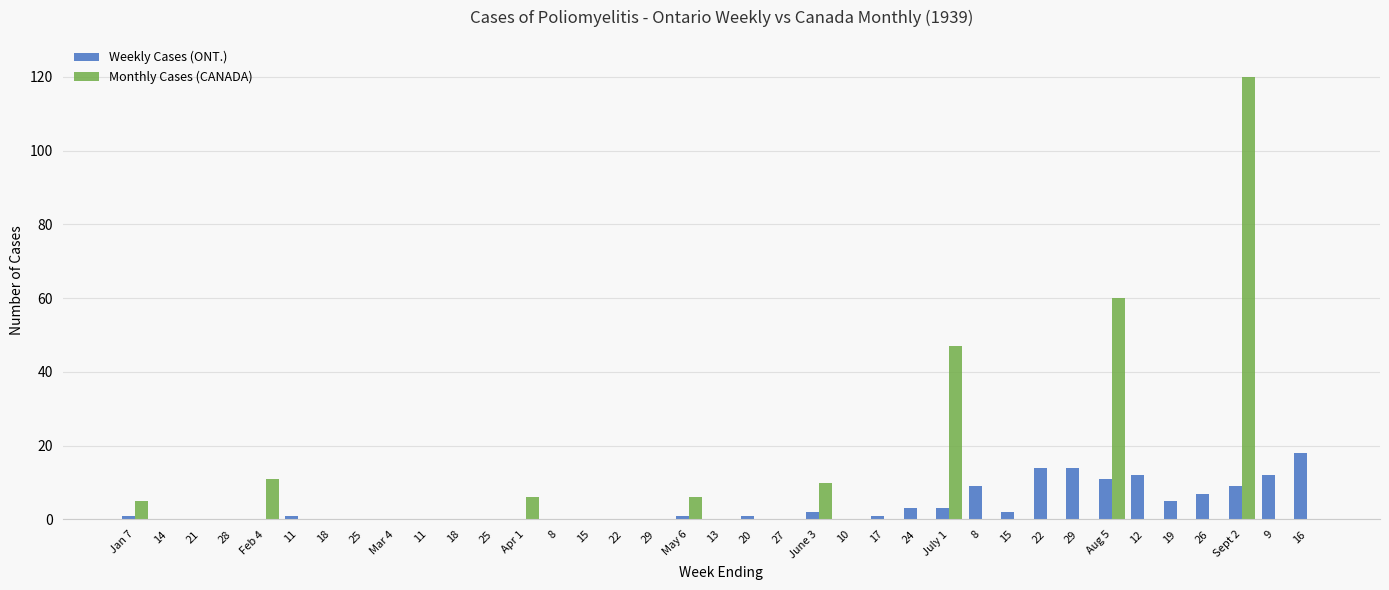

Count the number of categories in the chart.

37